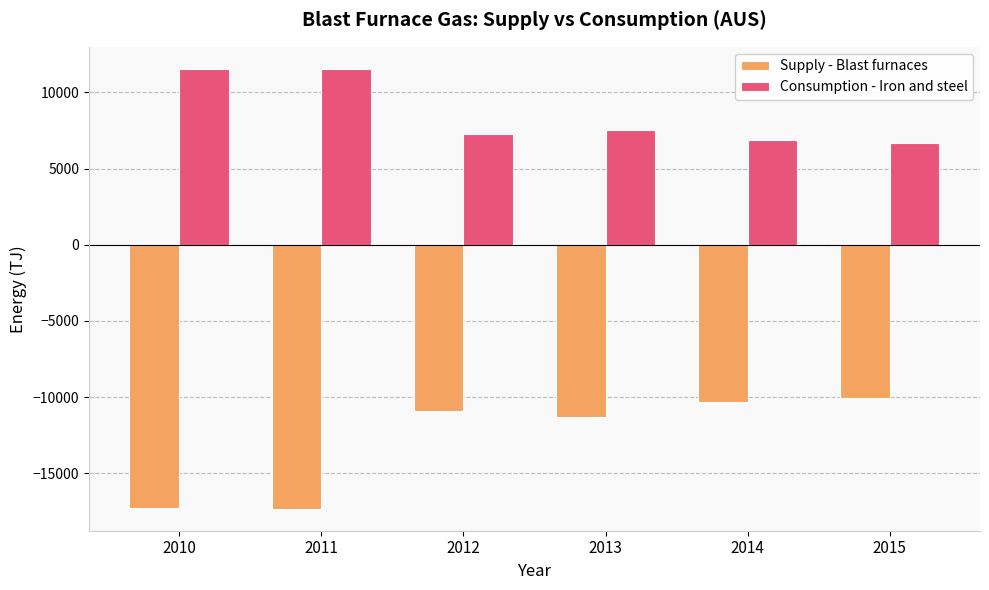

What are all the series names shown in the legend?

Supply - Blast furnaces, Consumption - Iron and steel